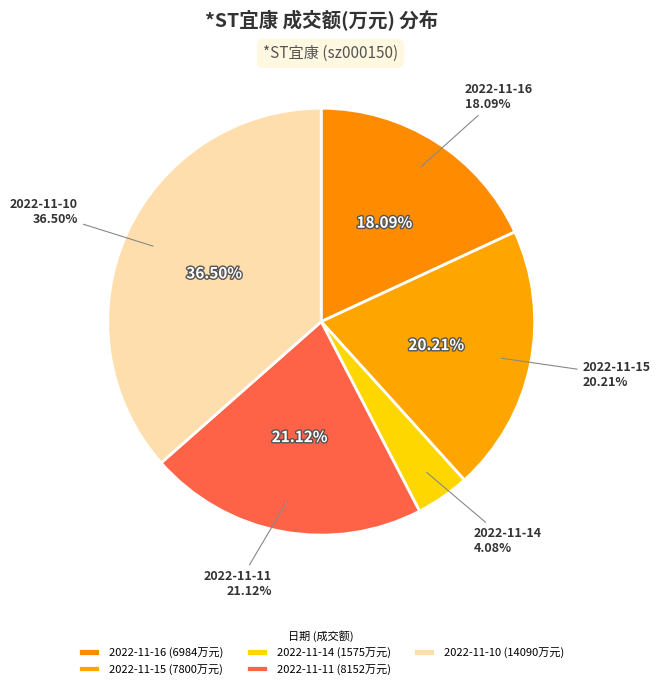

Which category has the biggest portion of the pie?

2022-11-10